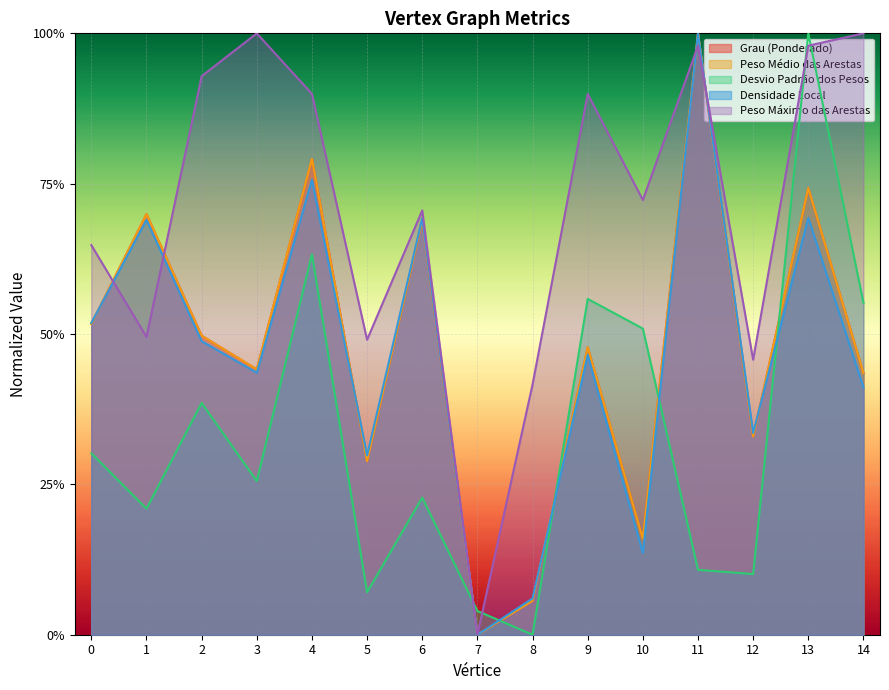

What are all the series names shown in the legend?

Grau (Ponderado), Peso Médio das Arestas, Desvio Padrão dos Pesos, Densidade Local, Peso Máximo das Arestas